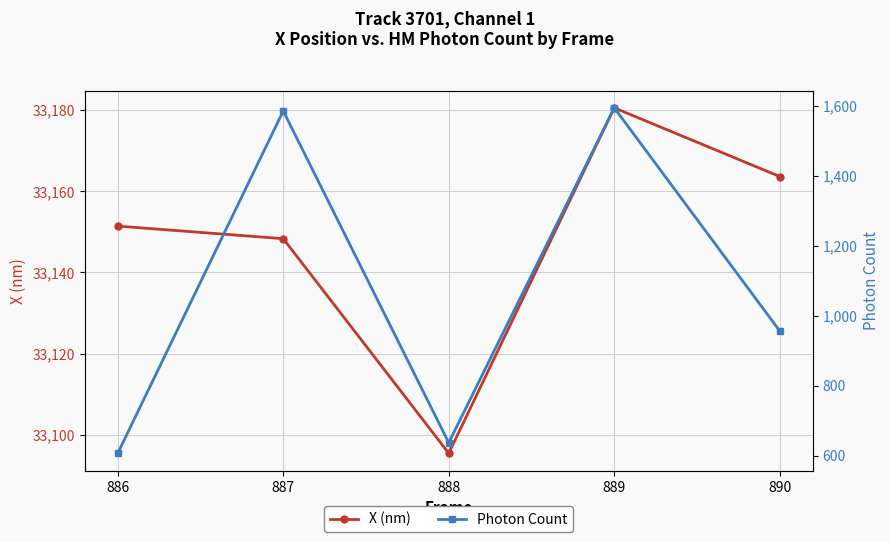

Where is Photon Count nearest to the value 1100?

890